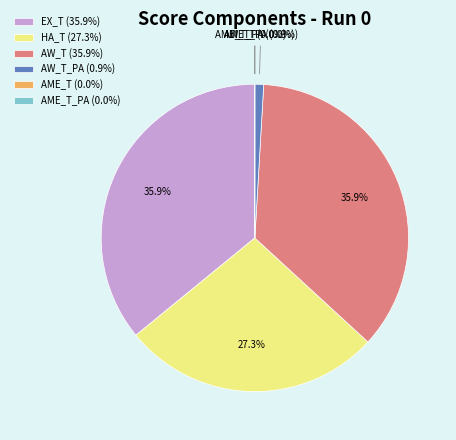

What is the smallest slice in the pie chart?

AME_T